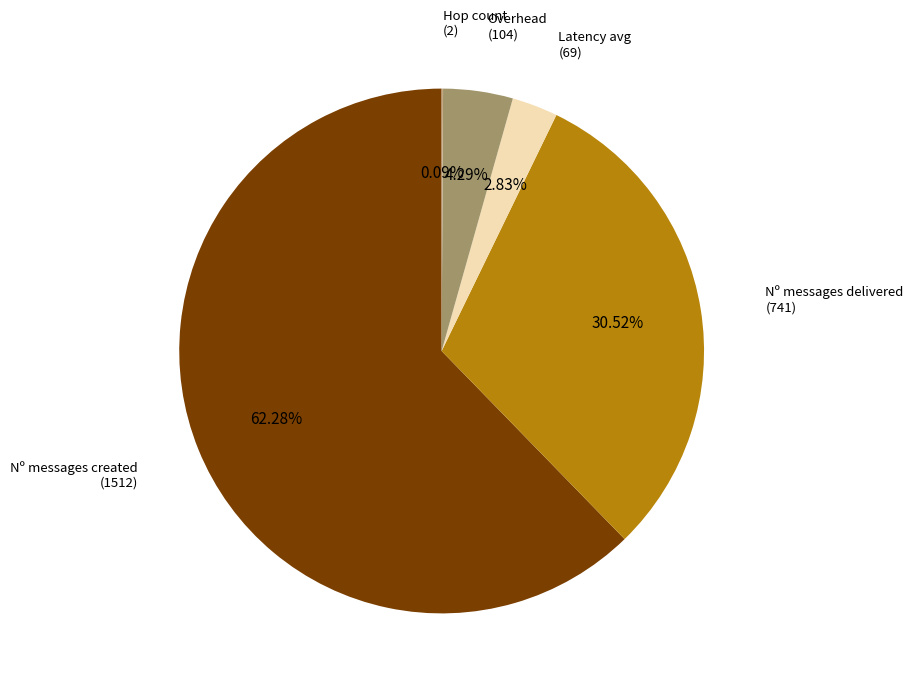

Does any single category account for the majority?

Yes